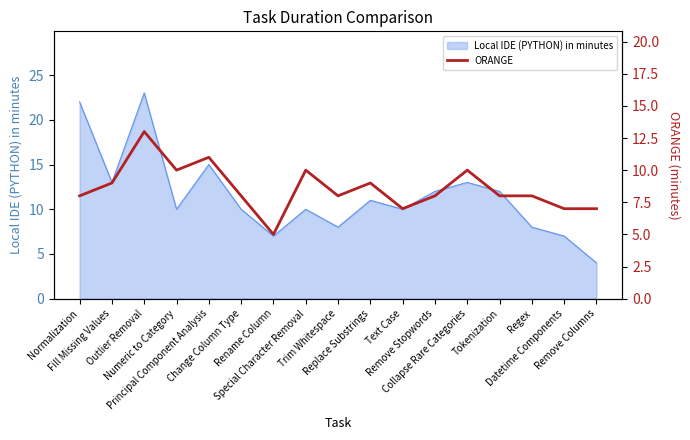

How many values exceed 8?

7